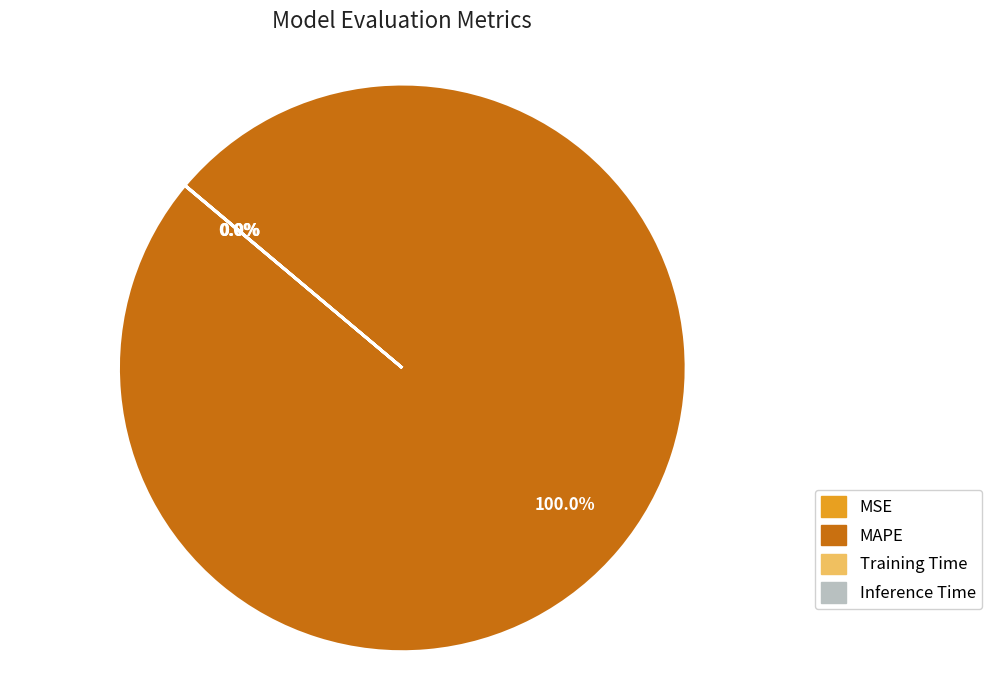

Which slice is the largest?

MAPE